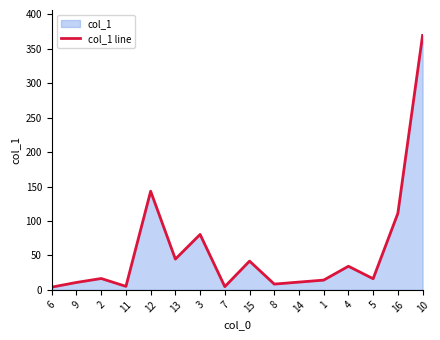

What value does the data have at 10?

369.4